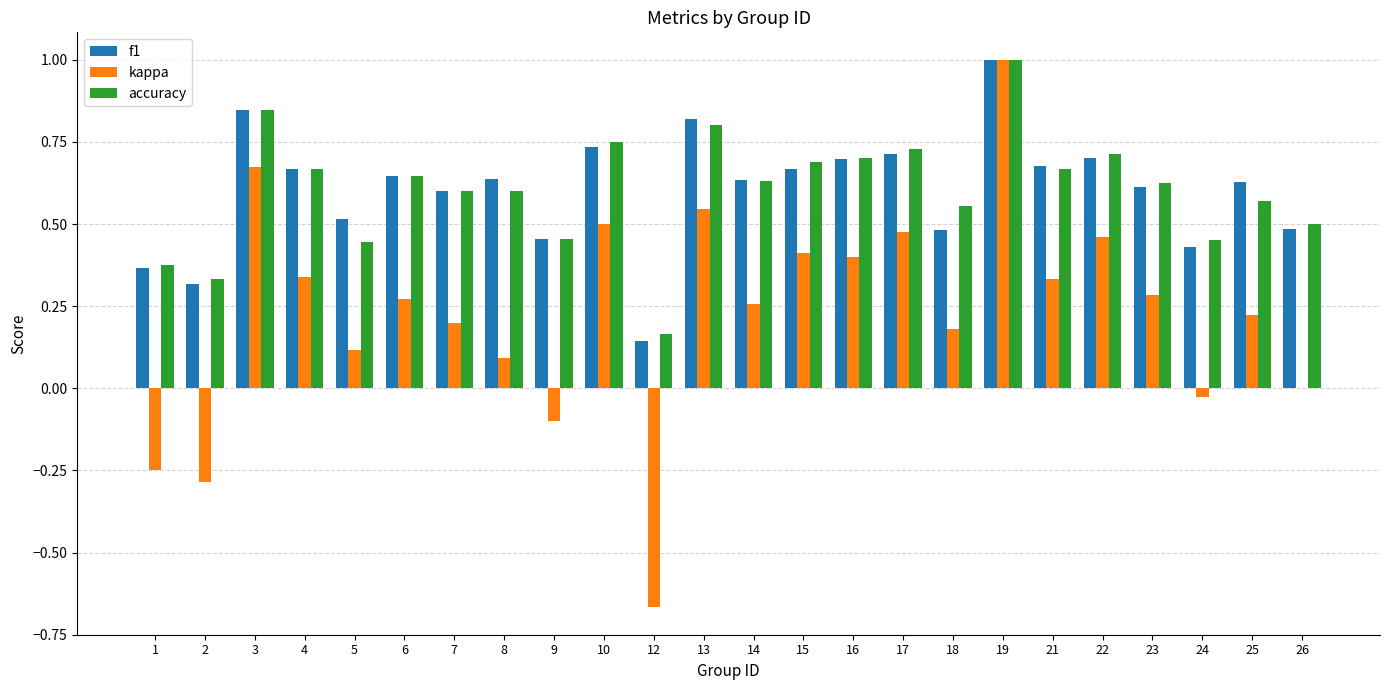

Is the value of accuracy at 17 greater than the value of f1 at 19?

No